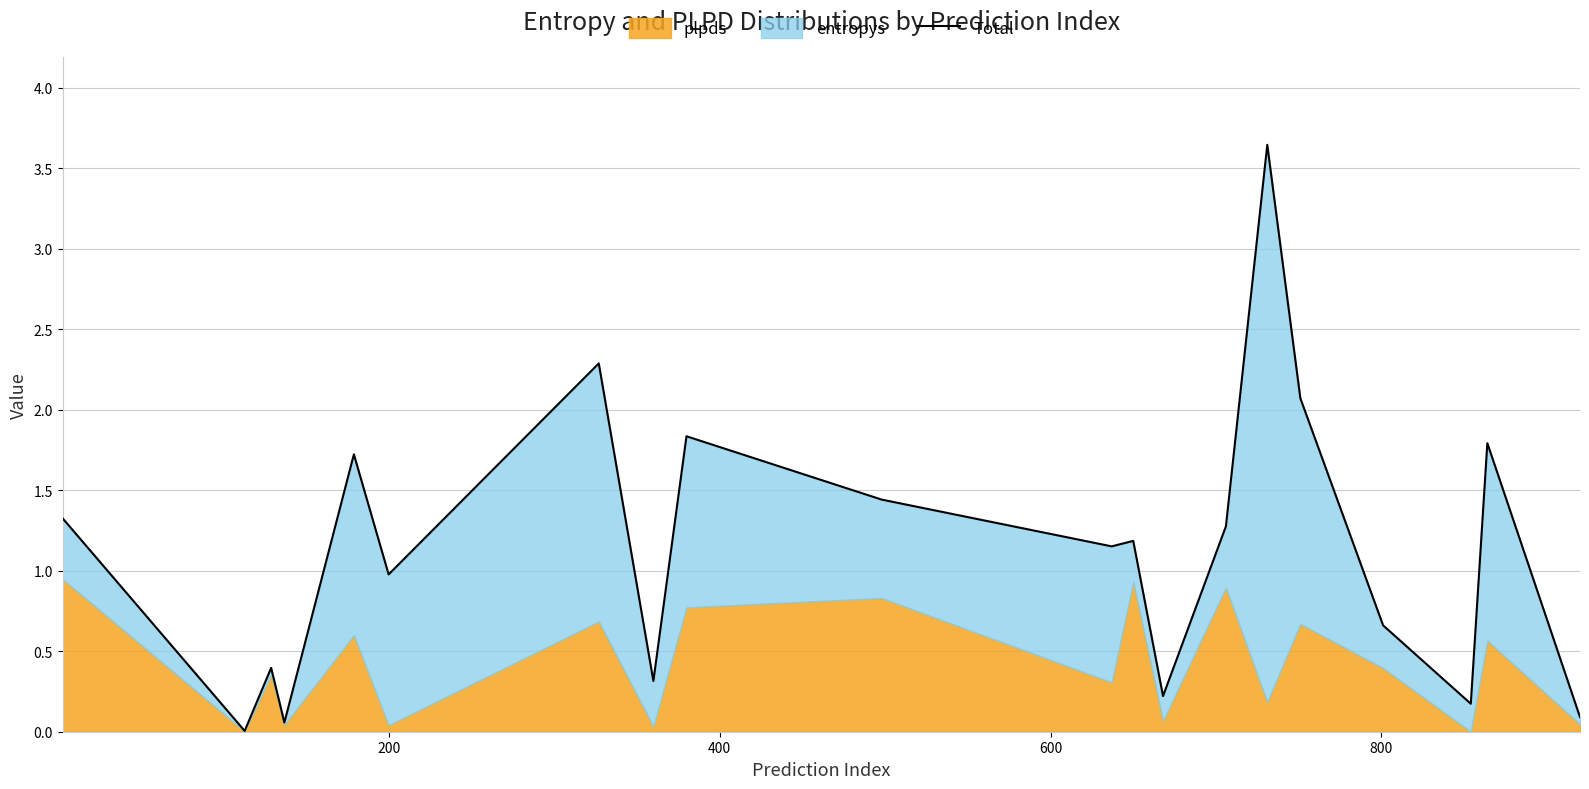

How many interior local valleys (lower than both neighbors) does the data have?

7